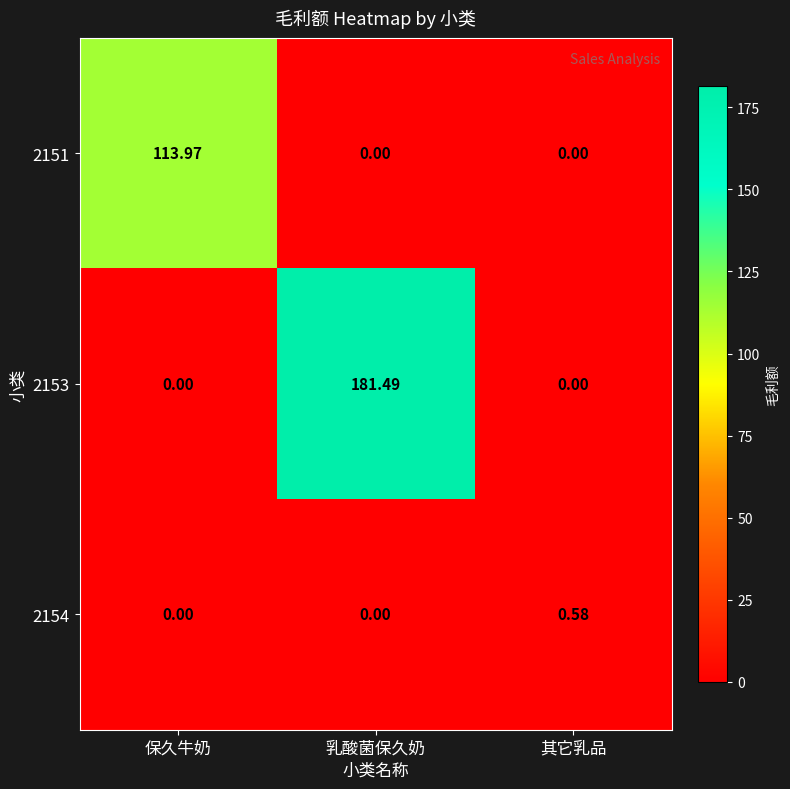

At which category does the chart reach its peak across all series?

乳酸菌保久奶